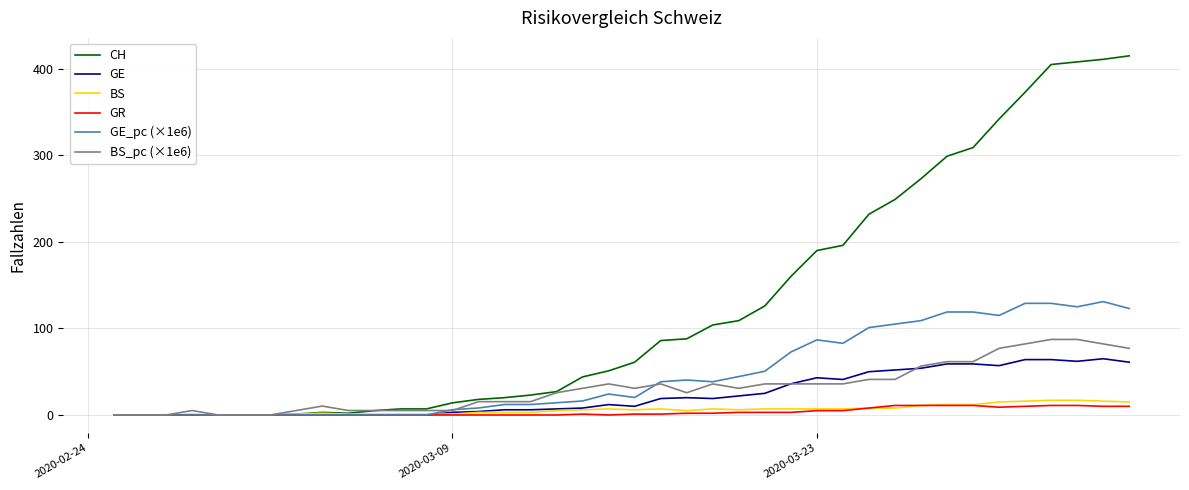

Rank the series by their maximum value, from highest to lowest.

CH, GE_pc (×1e6), BS_pc (×1e6), GE, BS, GR